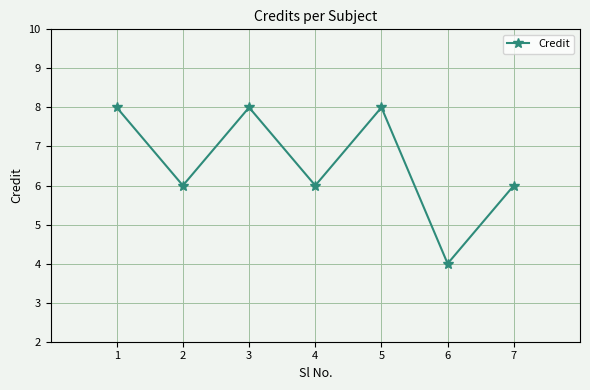

What is the maximum value shown in the chart?

8